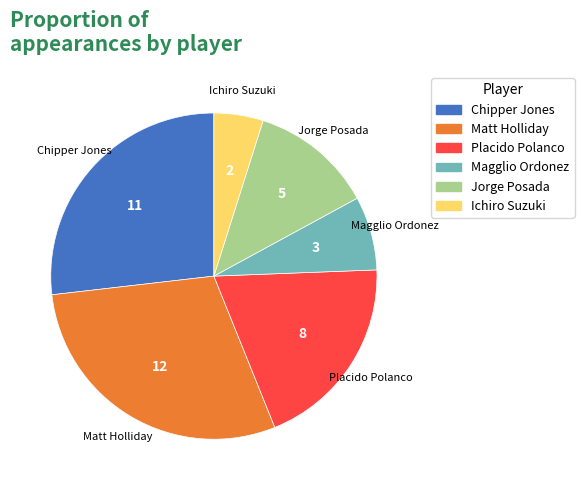

Is there any slice that represents more than half of the pie?

No